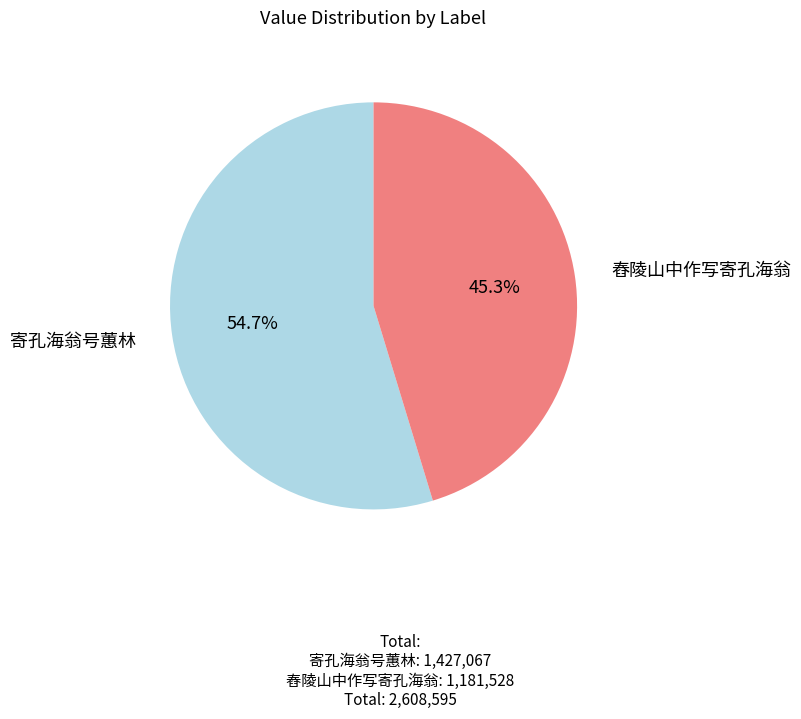

Is there any slice that represents more than half of the pie?

Yes